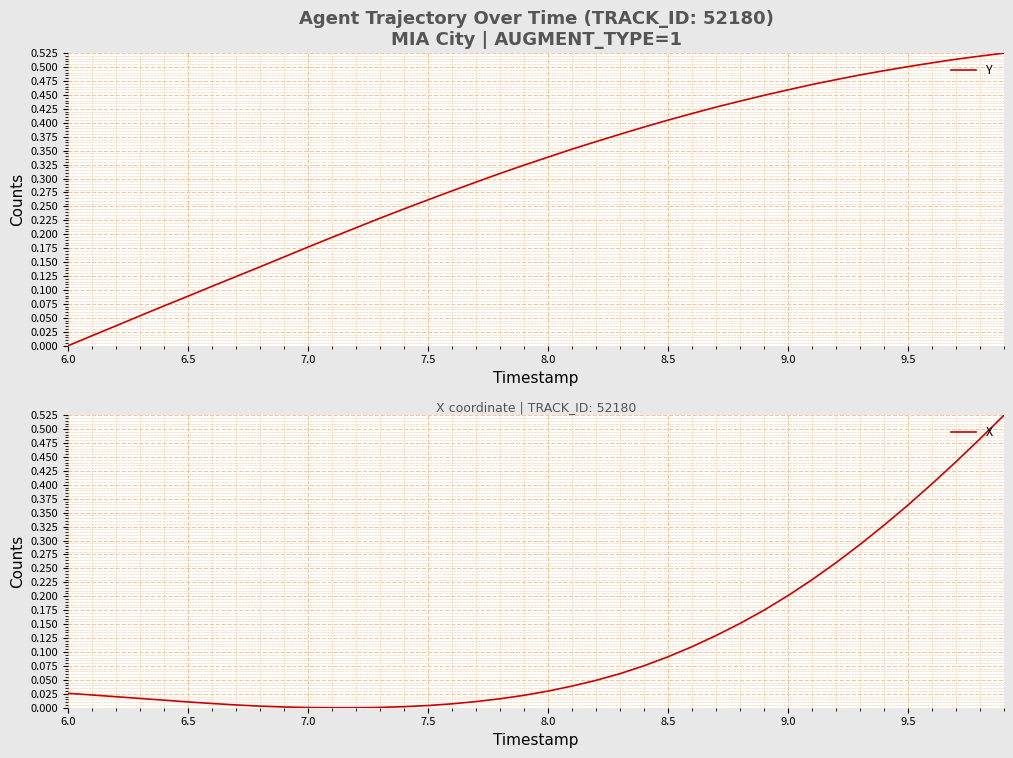

List the series in order of their overall mean, lowest first.

X, Y